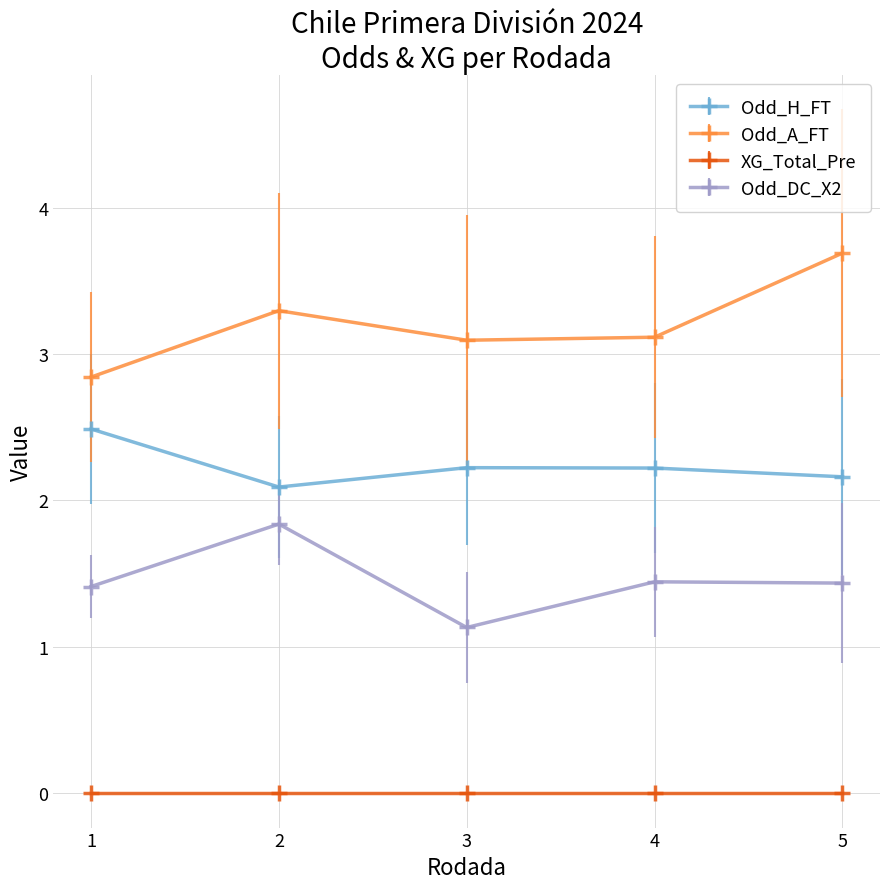

Reading left to right, list all the values displayed in this chart.

Odd_H_FT: 1=2.5	2=2.1	3=2.2	4=2.2	5=2.2
Odd_A_FT: 1=2.8	2=3.3	3=3.1	4=3.1	5=3.7
XG_Total_Pre: 1=0.0	2=0.0	3=0.0	4=0.0	5=0.0
Odd_DC_X2: 1=1.4	2=1.8	3=1.1	4=1.4	5=1.4